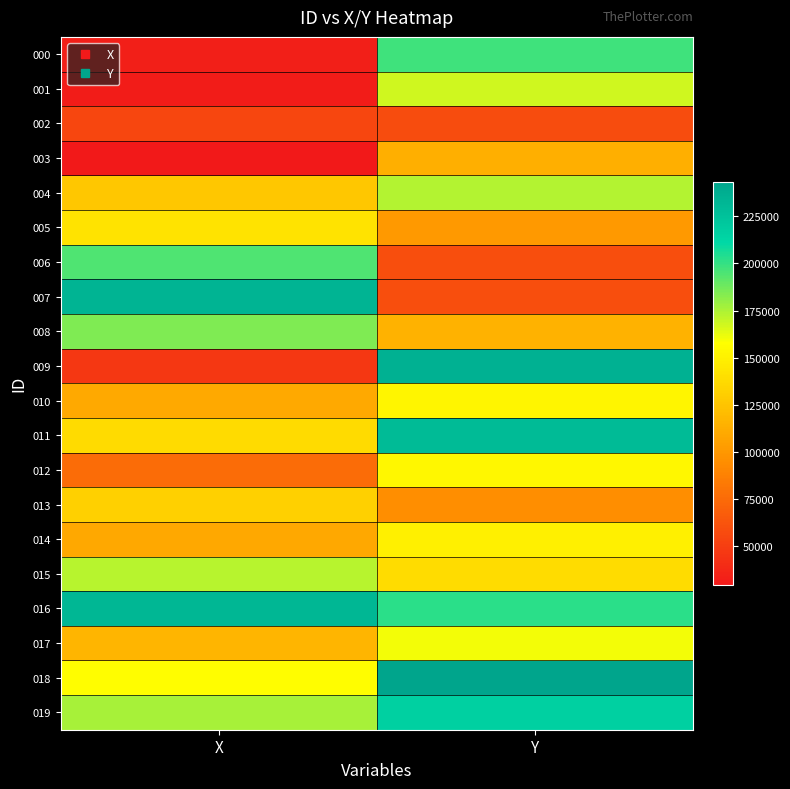

Between X and Y, which is larger?

Y